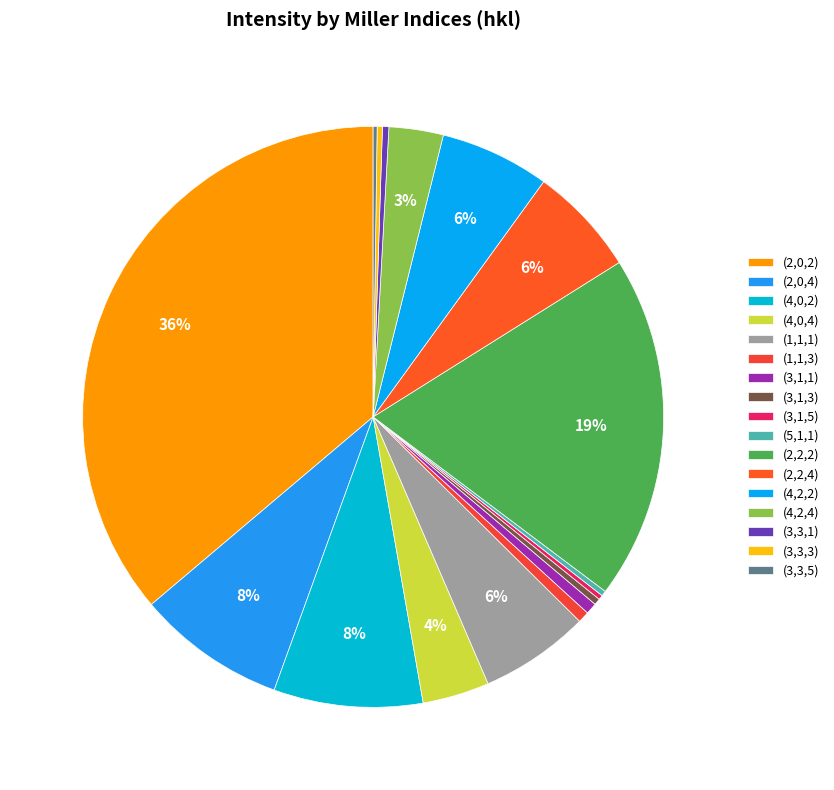

To the nearest percent, what percentage of the pie is (2,0,2)?

36%